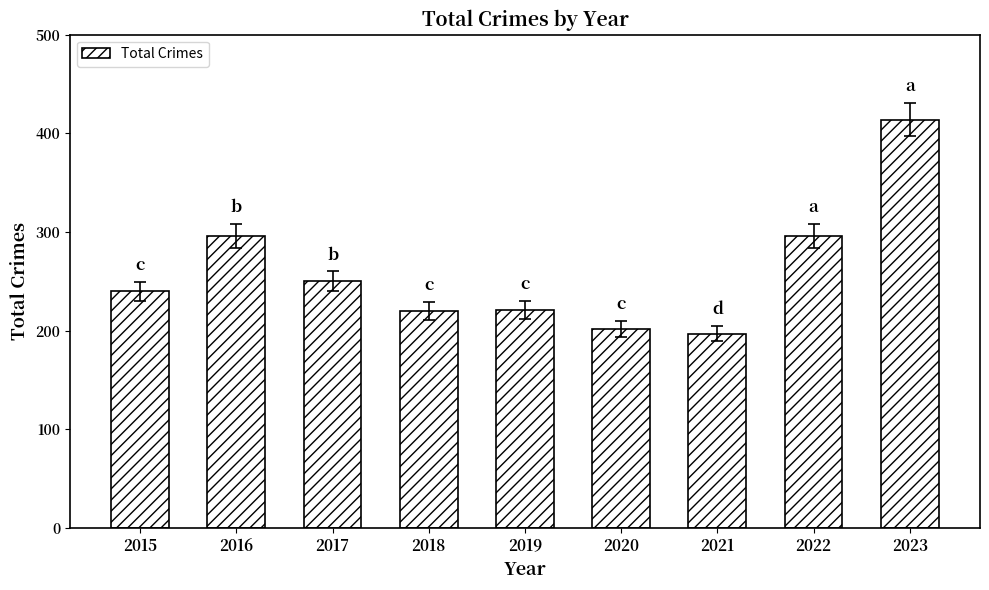

What is the change in value from 2019 to 2022?

+75